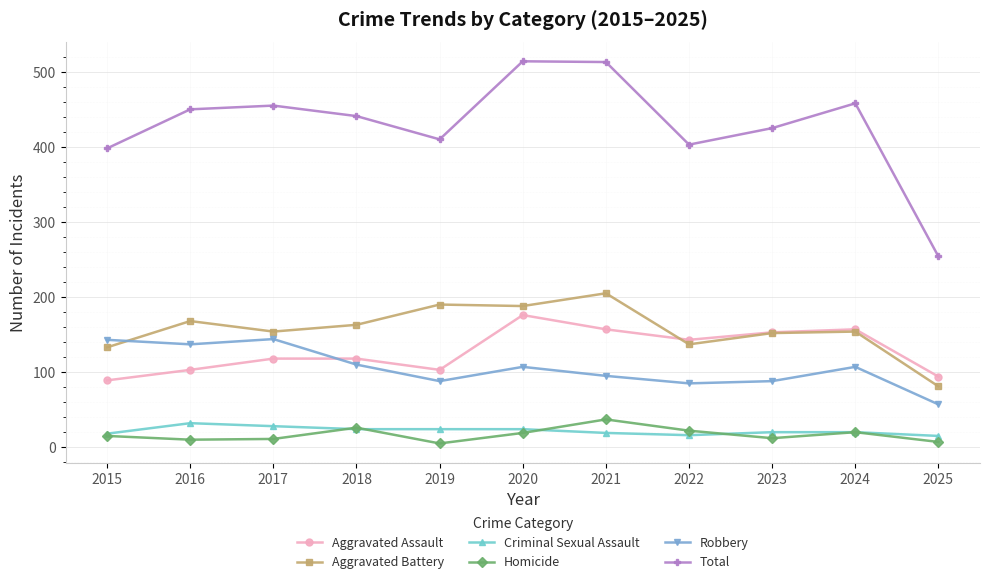

Which series has the largest range (max minus min)?

Total